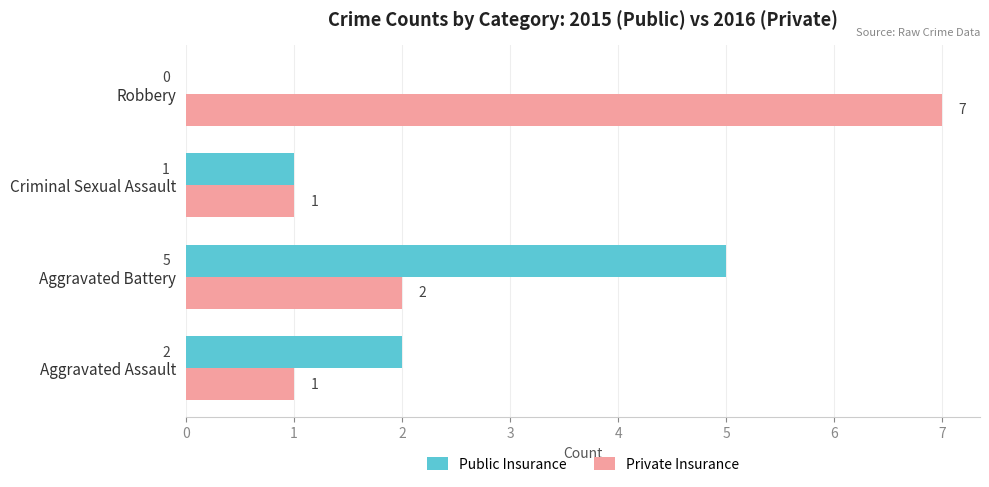

Is the value of Private Insurance at Aggravated Battery greater than the value of Public Insurance at Criminal Sexual Assault?

Yes